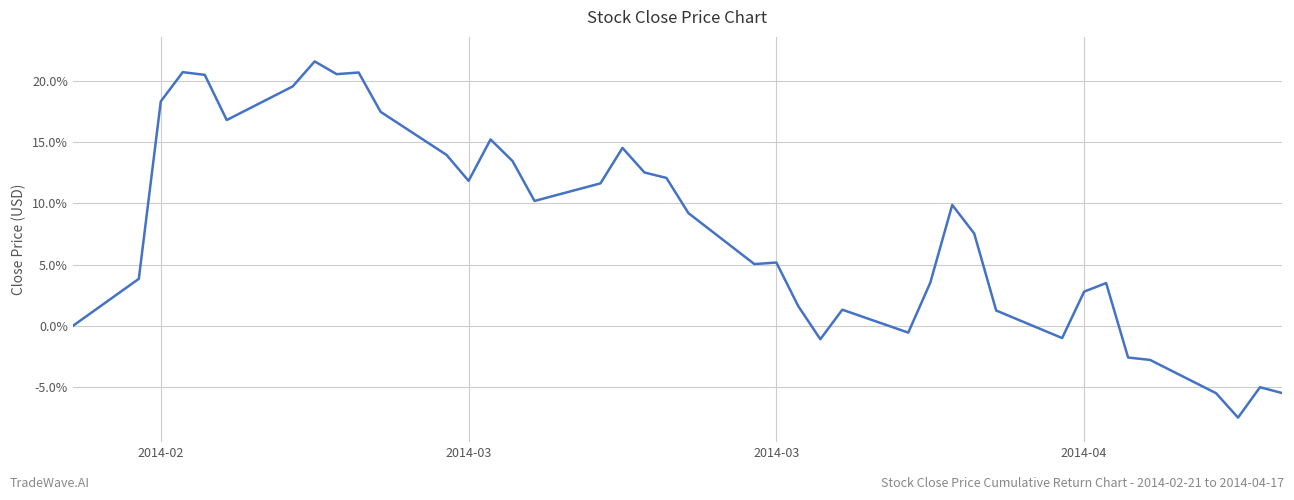

What is the difference between the maximum and minimum values?

29.1